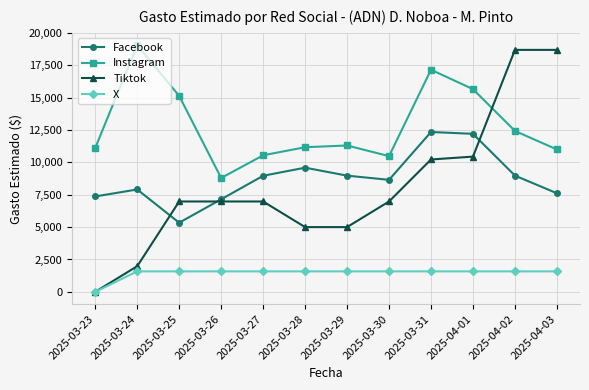

Is the value of Facebook at 2025-03-29 greater than the value of Tiktok at 2025-03-28?

Yes